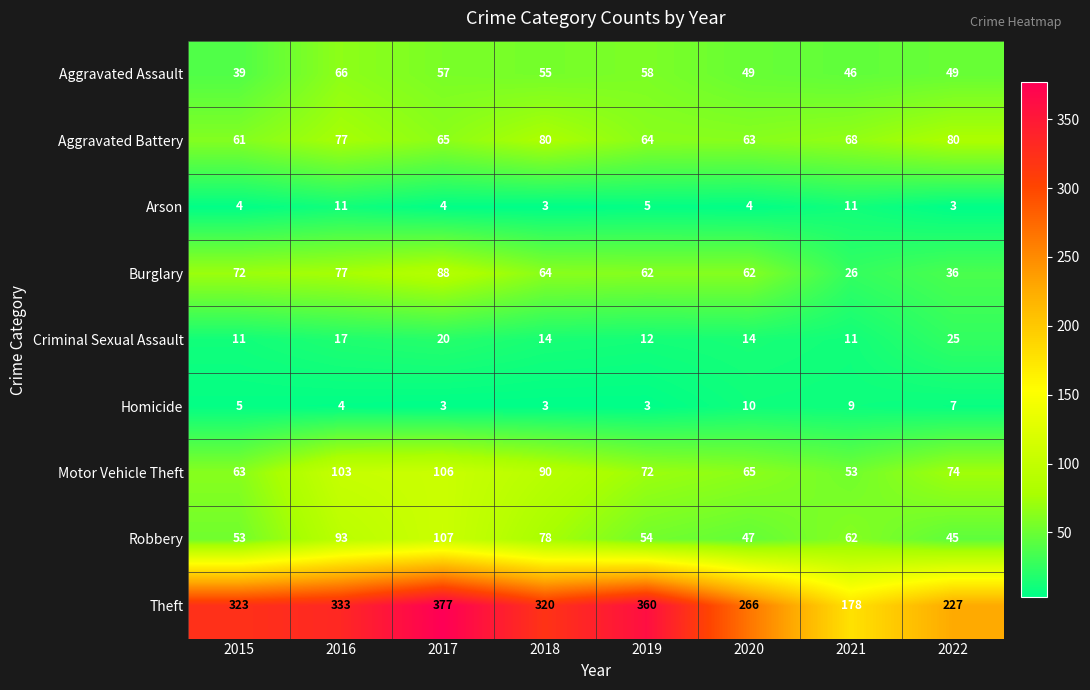

Is it true that Criminal Sexual Assault equals 11 at 2021?

True